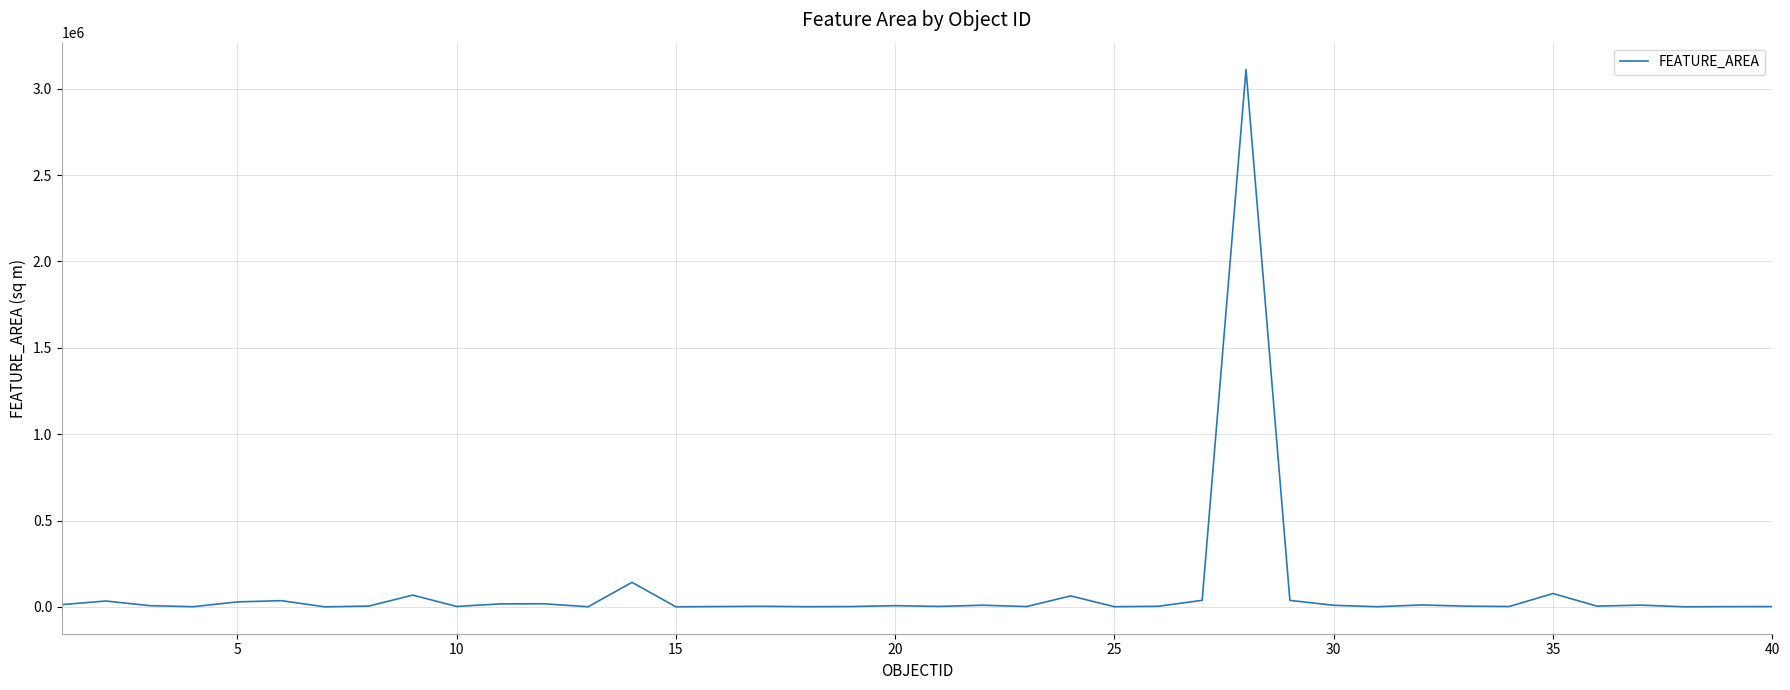

What is the greatest value displayed?

3110614.1